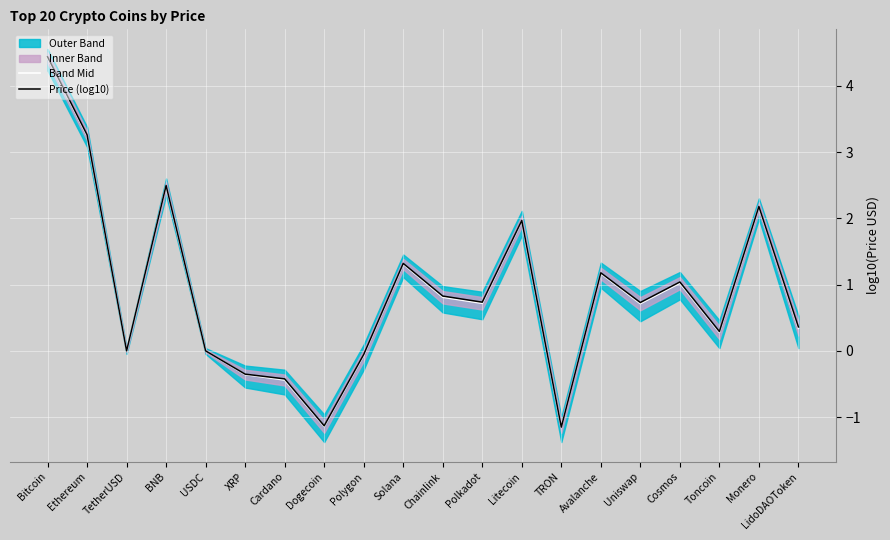

Which series changed the most between Dogecoin and Litecoin?

Band Mid